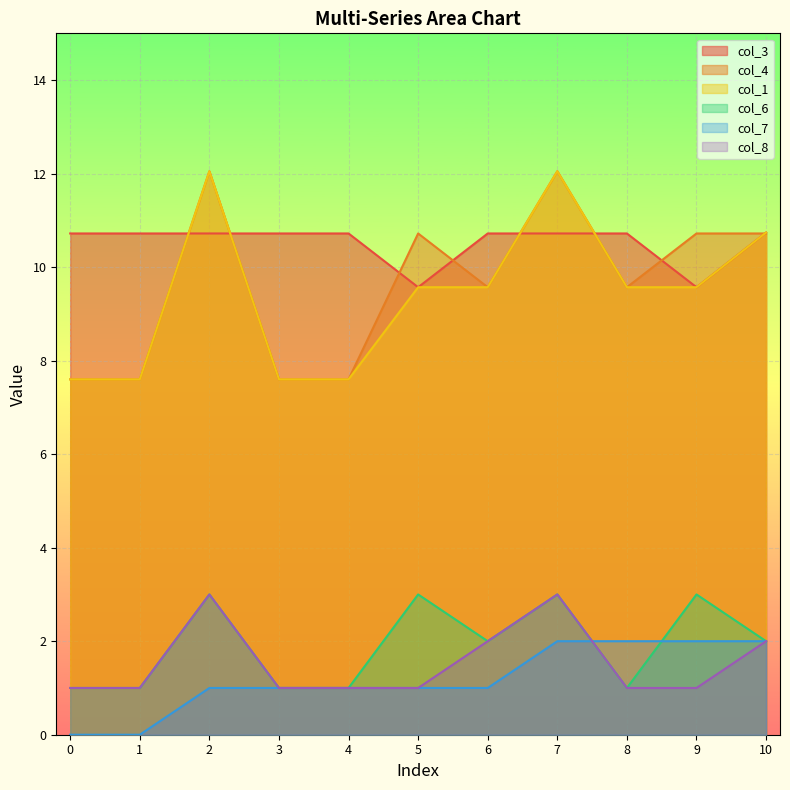

What is the greatest value displayed?

12.1